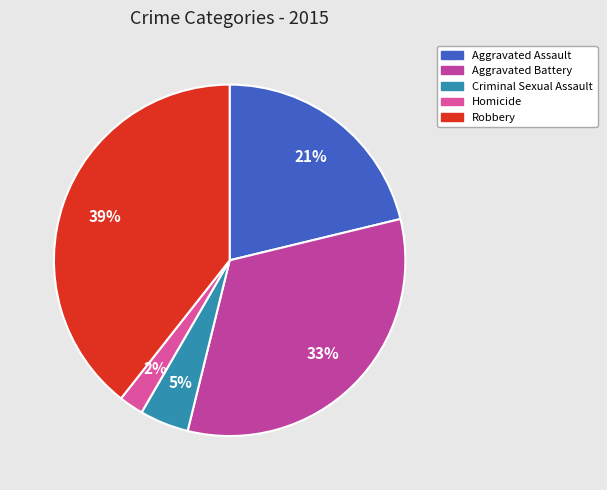

Is it true that Aggravated Assault is 32% of the pie?

False